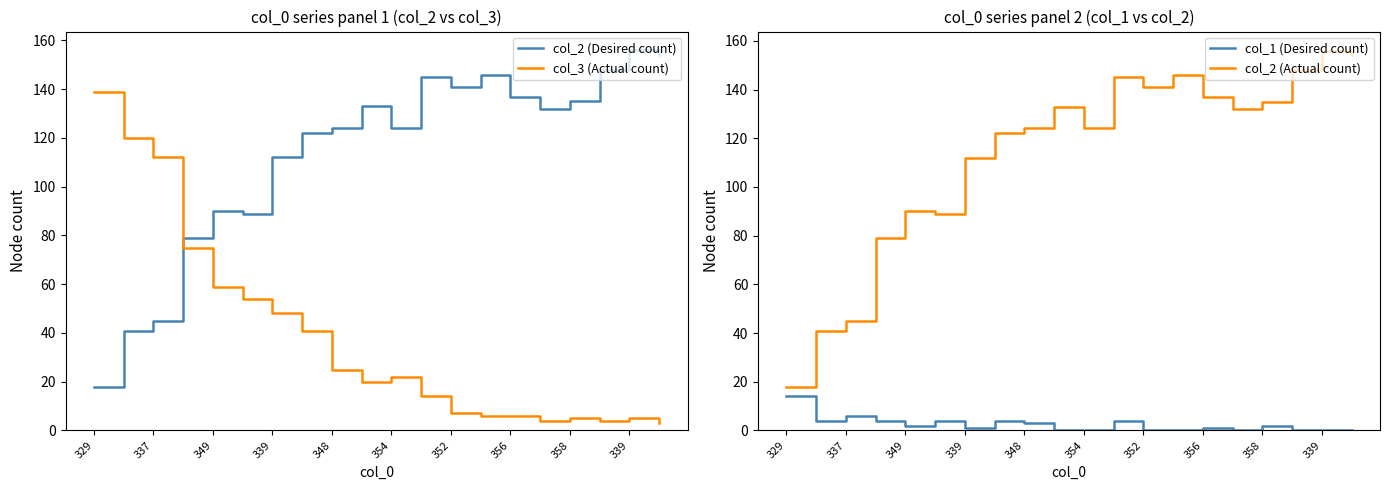

True or false: col_2 (Desired count) has a value of 18 at 329.

True